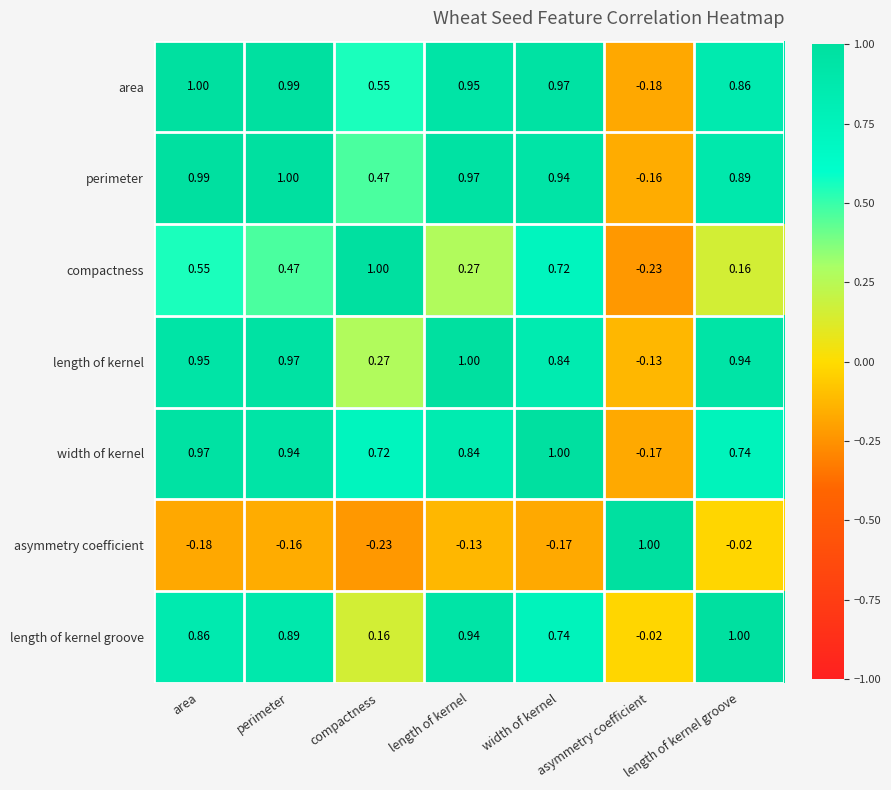

Rank the series at perimeter from lowest to highest value.

asymmetry coefficient, compactness, length of kernel groove, width of kernel, length of kernel, area, perimeter